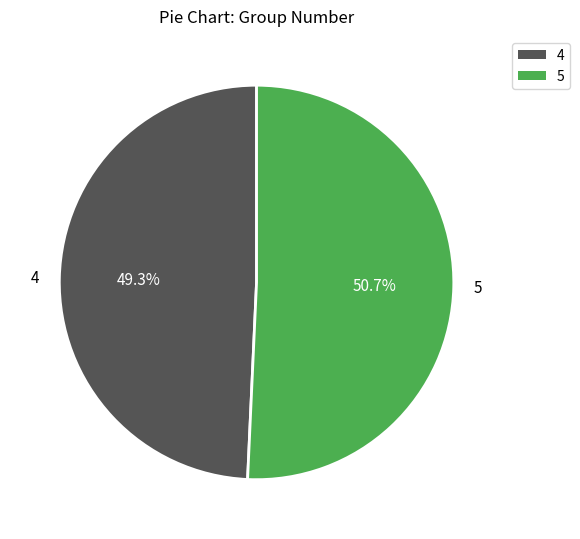

What percentage is the 5 slice, to the nearest percent?

51%